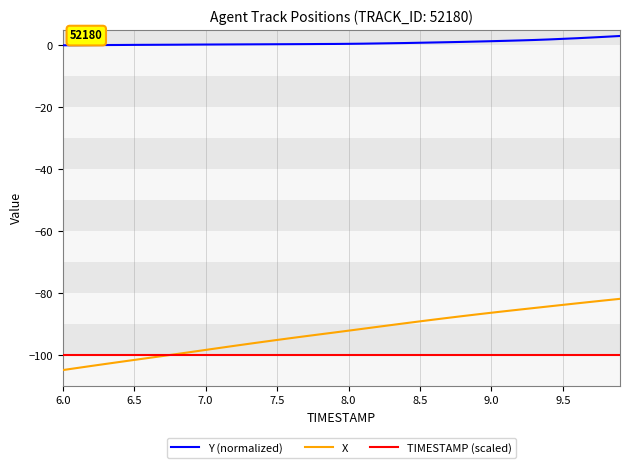

Which series has the largest range (max minus min)?

X